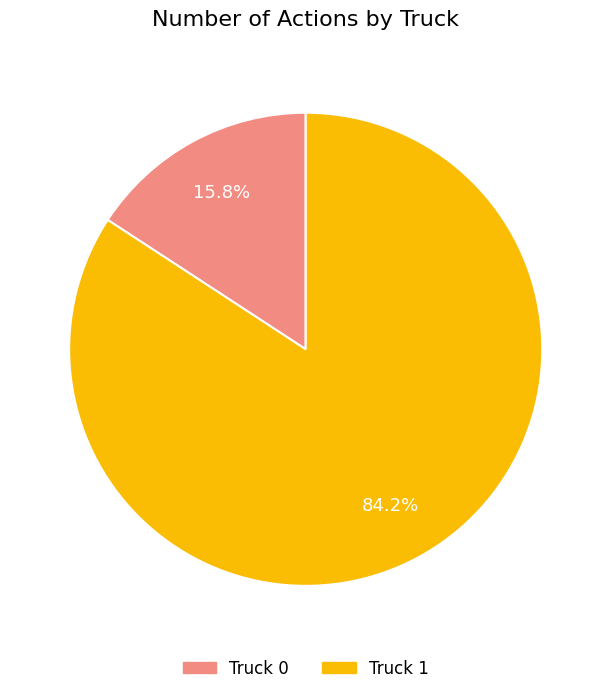

How many segments does this pie chart have?

2